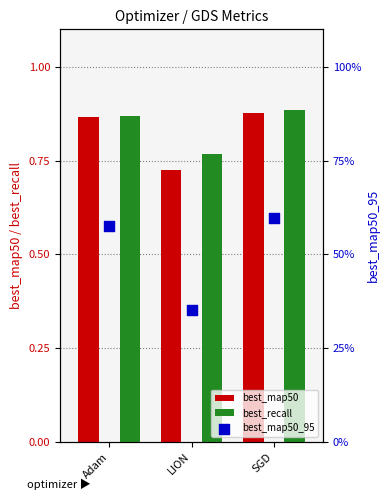

At which category is the sum across all series the highest?

SGD